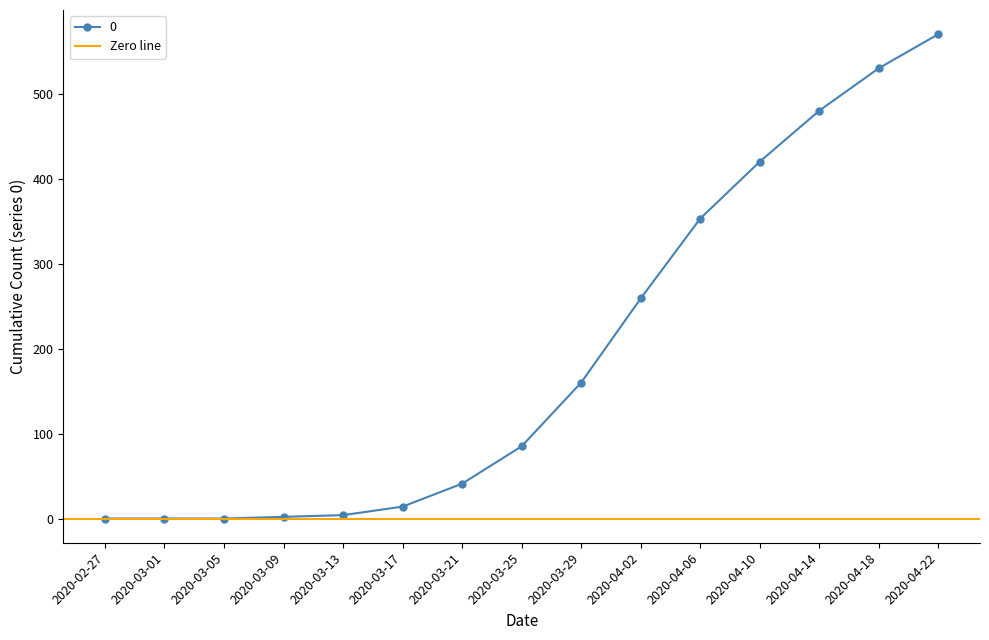

The value of 0 at 2020-03-01 is 0. True or false?

True